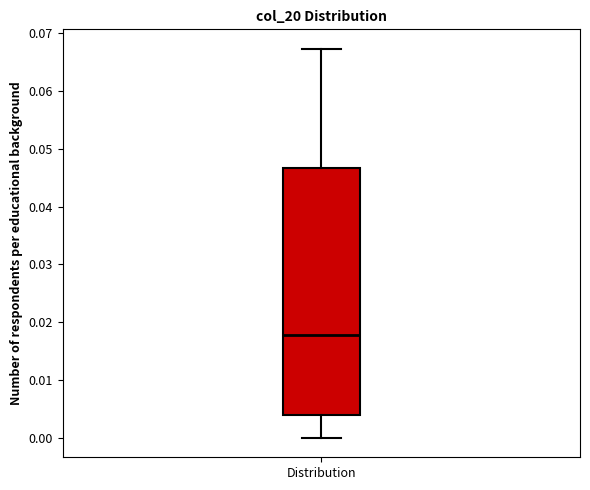

Where does the upper whisker of the box for Distribution end on the y-axis? The values are not printed on the chart, so give them approximately, as read against the axis.

0.067